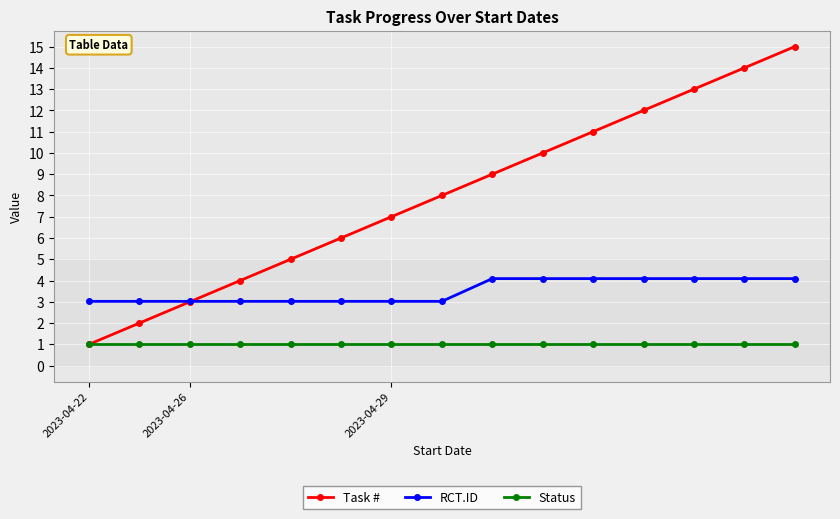

How many lines are shown in the chart?

3